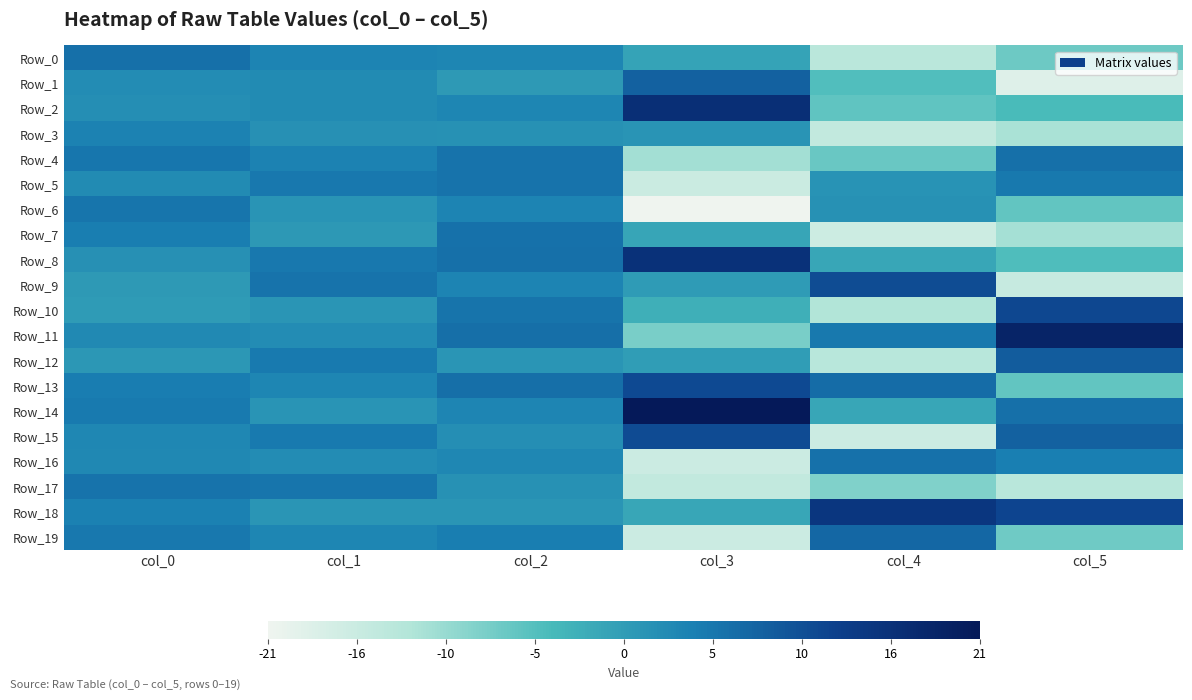

Which label corresponds to the largest value in the chart?

col_3